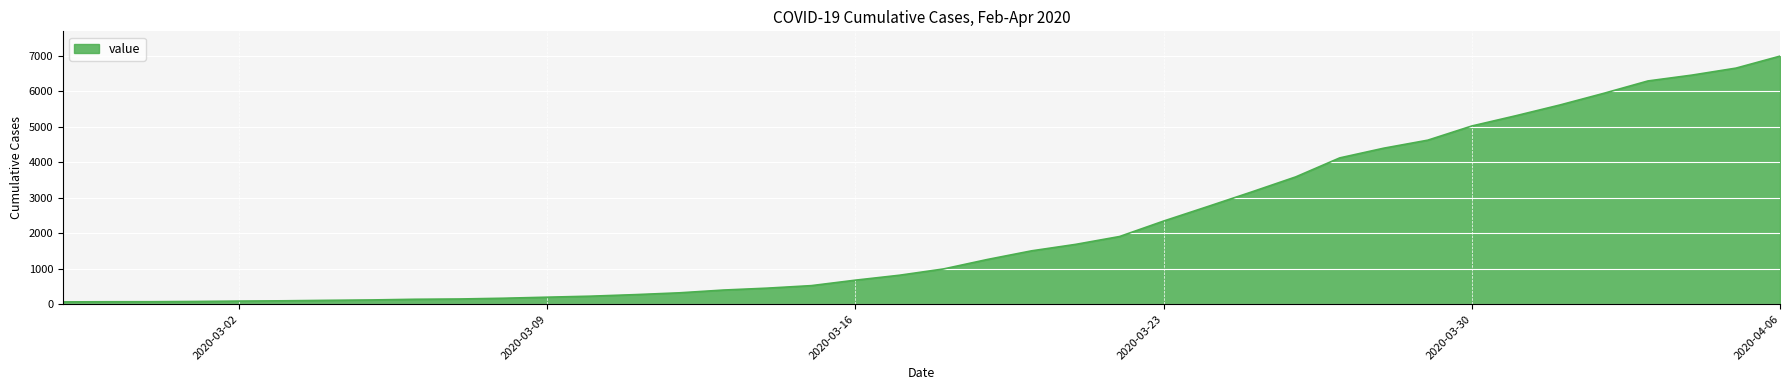

What is the greatest value displayed?

6995